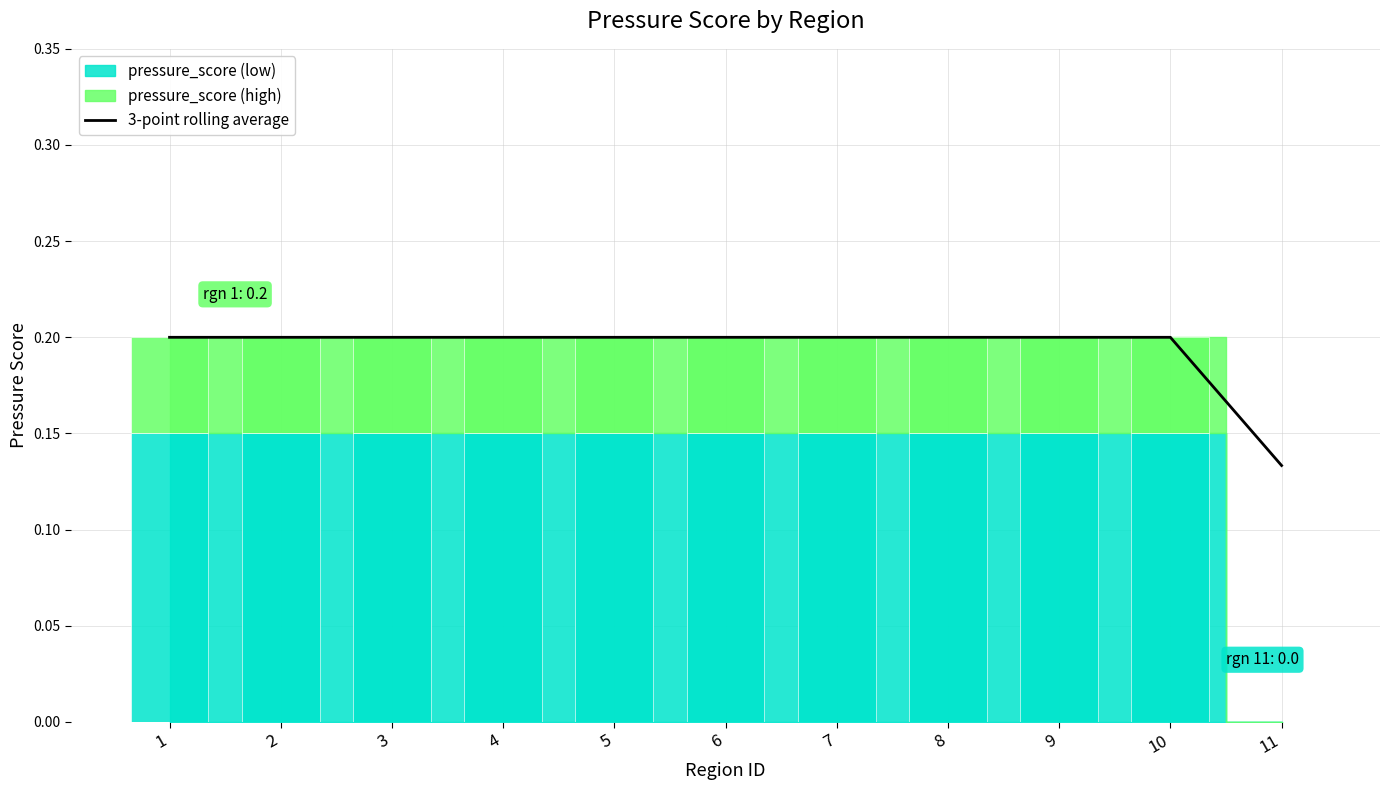

The value at 4 is 0.2. True or false?

True